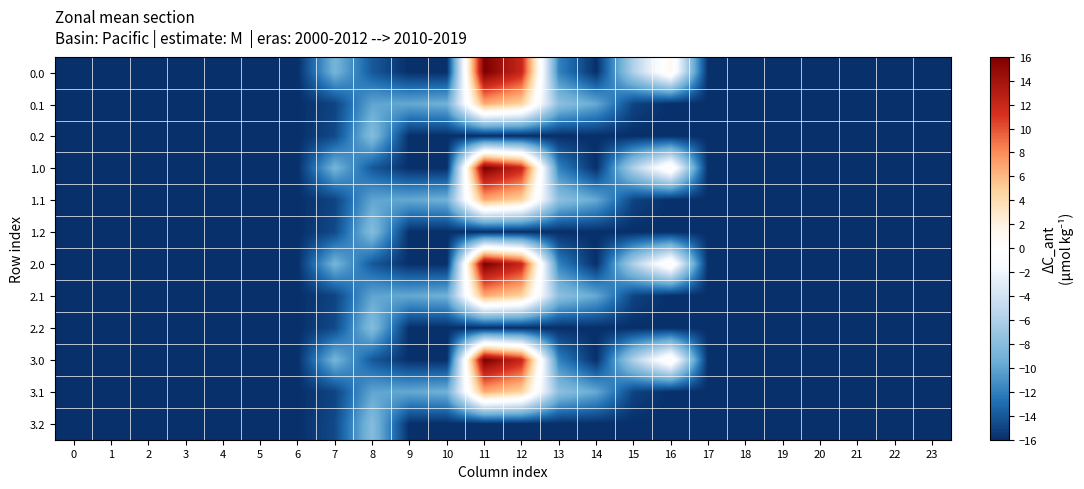

Between 2 and 18, which is larger?

2